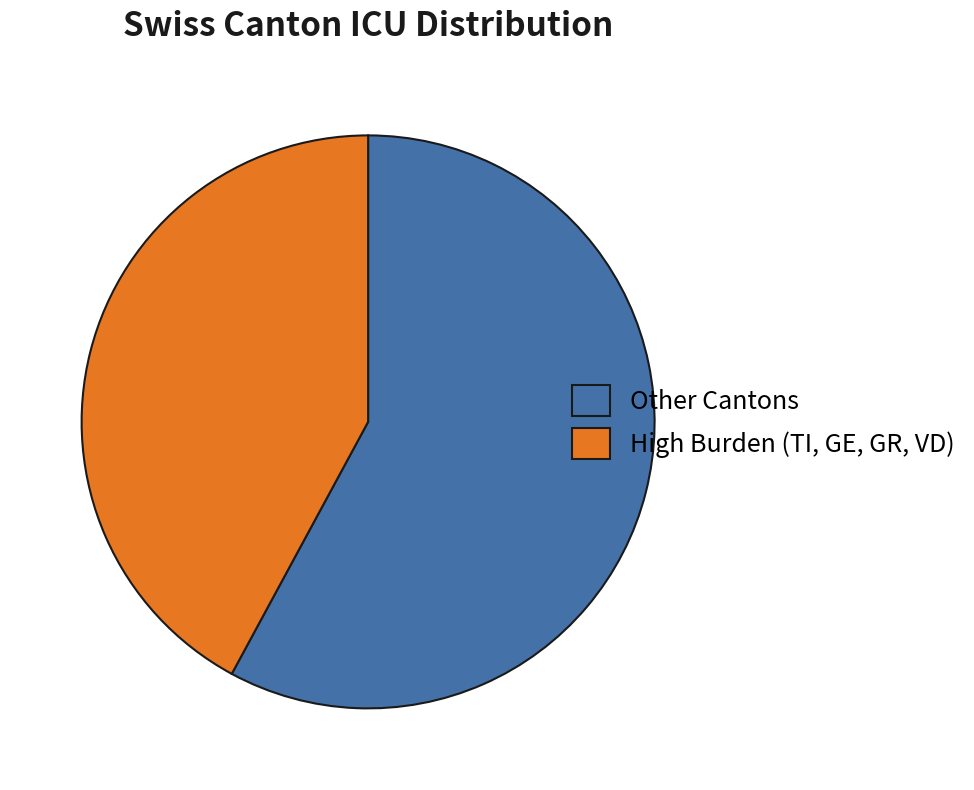

Do Other Cantons and High Burden (TI, GE, GR, VD) together represent more than half of the pie?

Yes